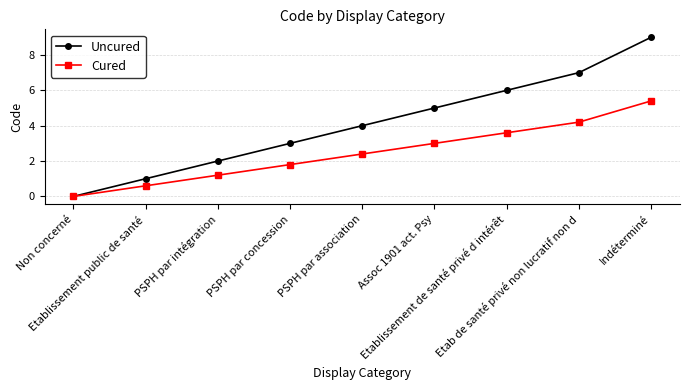

Read the Uncured value at PSPH par association.

4.0